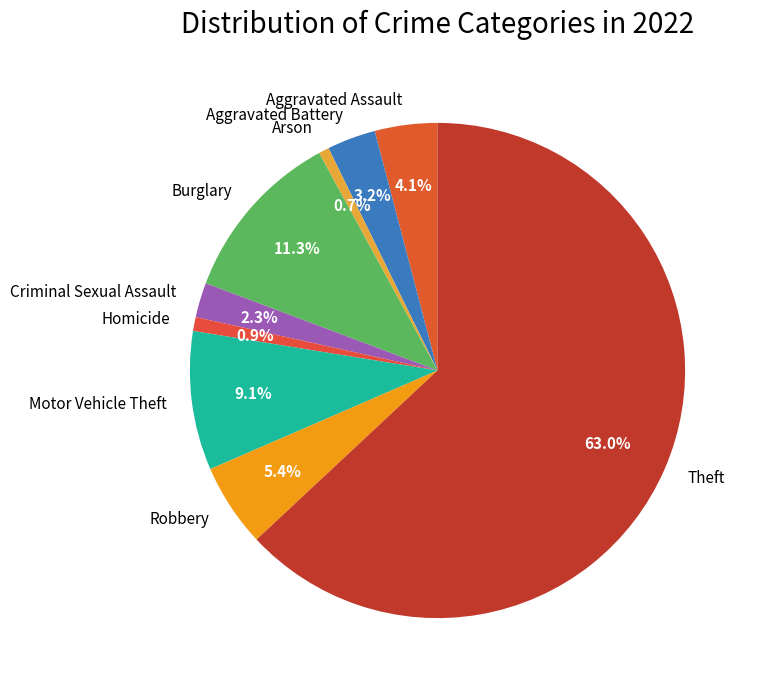

Is the sum of Homicide and Aggravated Assault greater than half?

No